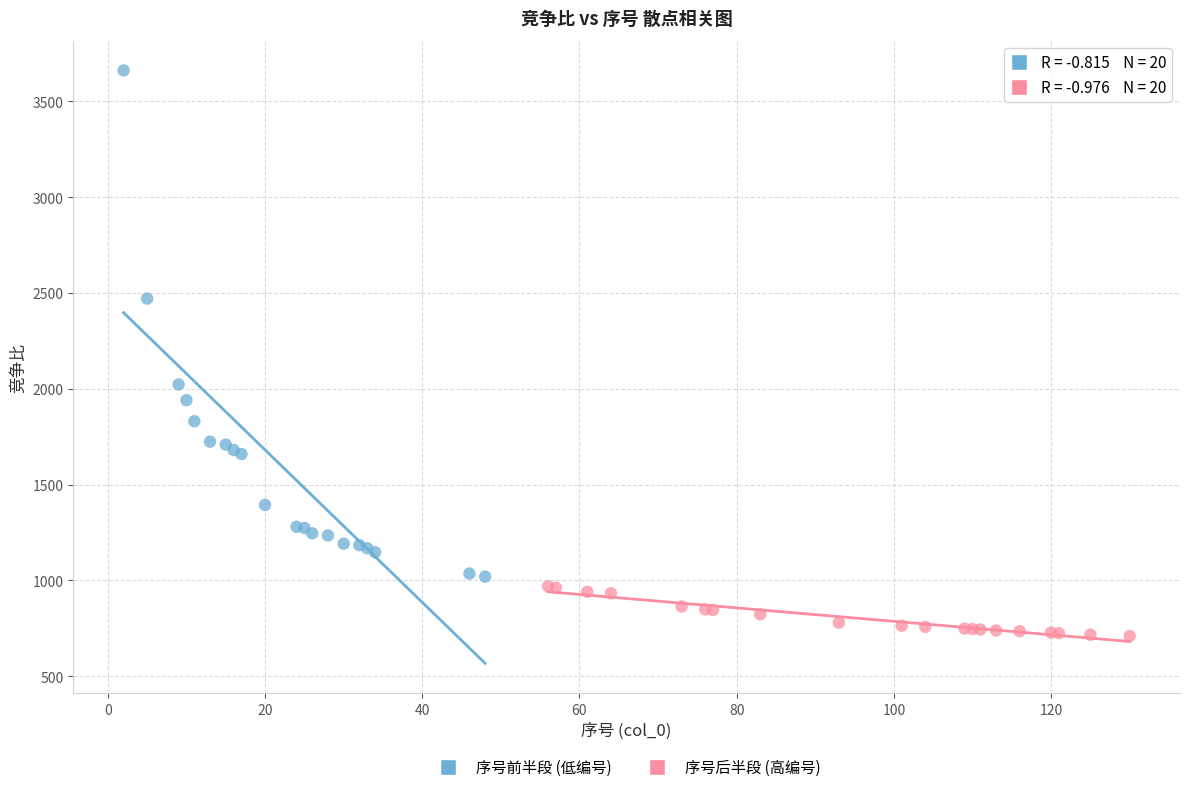

Which series contains the lowest Y value?

序号后半段 (高编号)